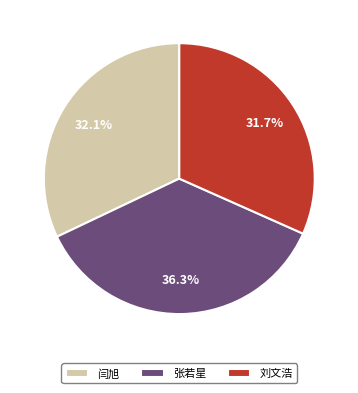

How many slices are in this pie chart?

3